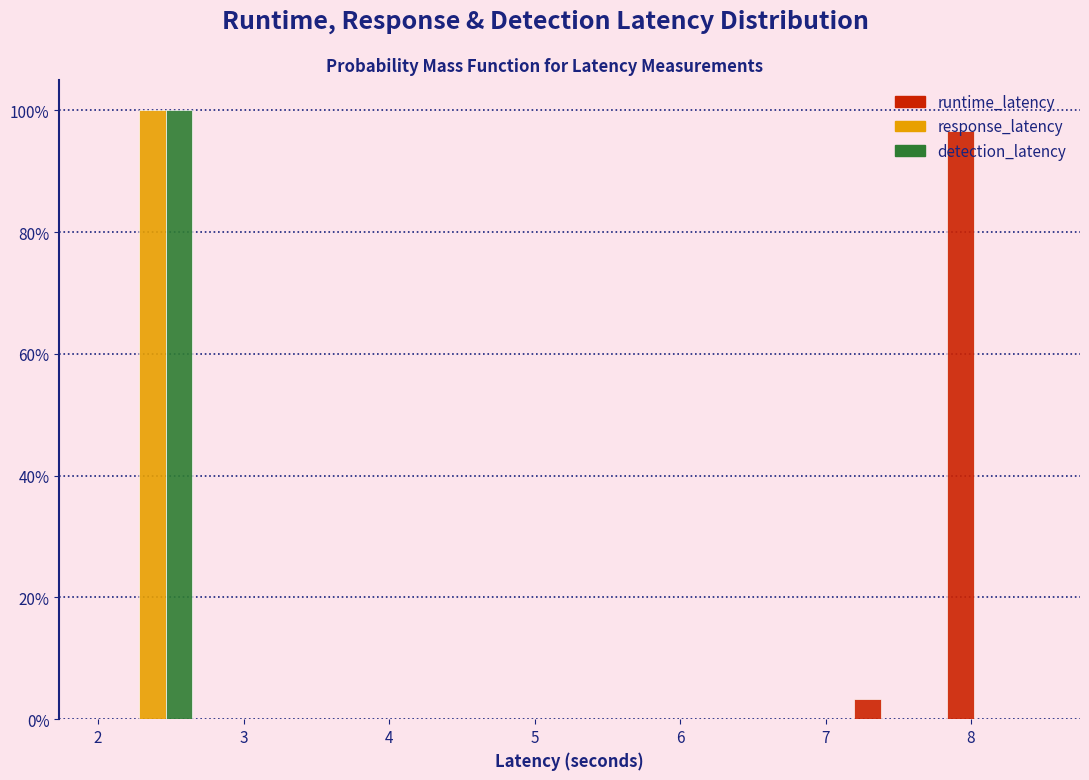

What is the height of the detection_latency bar covering 2.1 to 2.7 on the x-axis? Neither the bar edges nor the heights are printed on the chart, so give them approximately, as read against the axes.

100